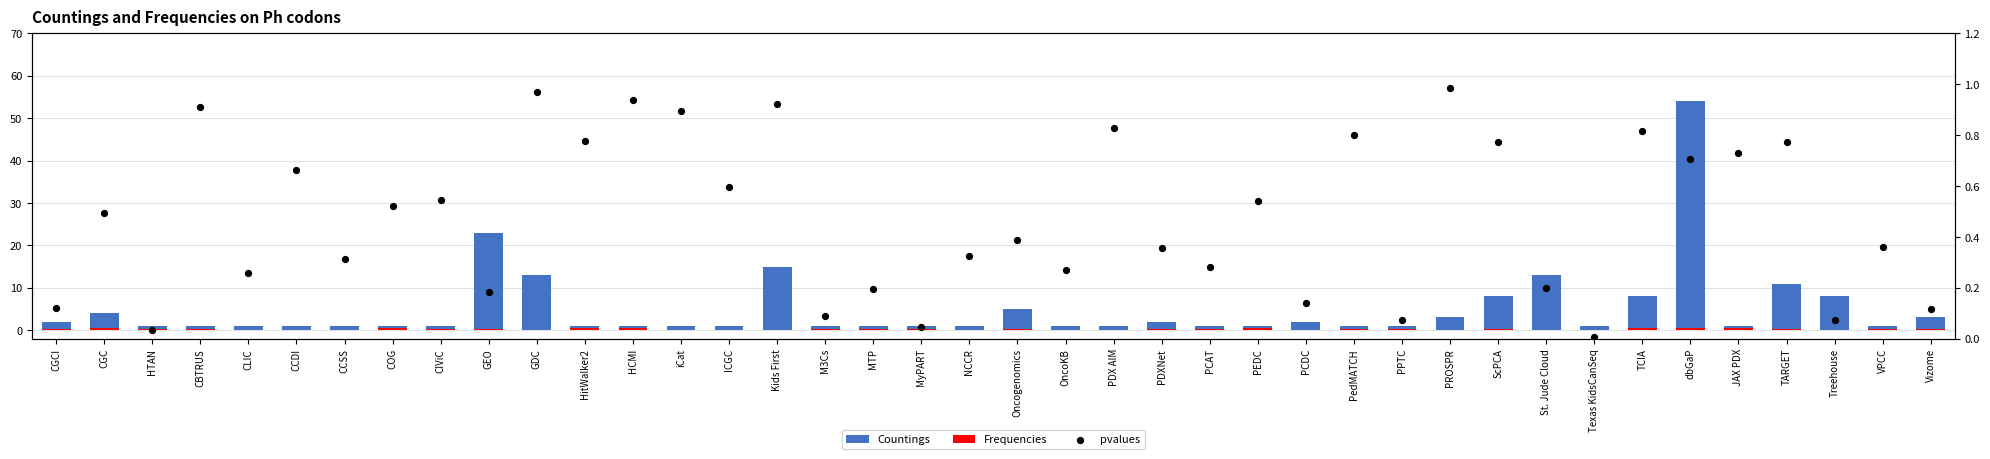

Which series reaches the maximum Y coordinate?

Countings